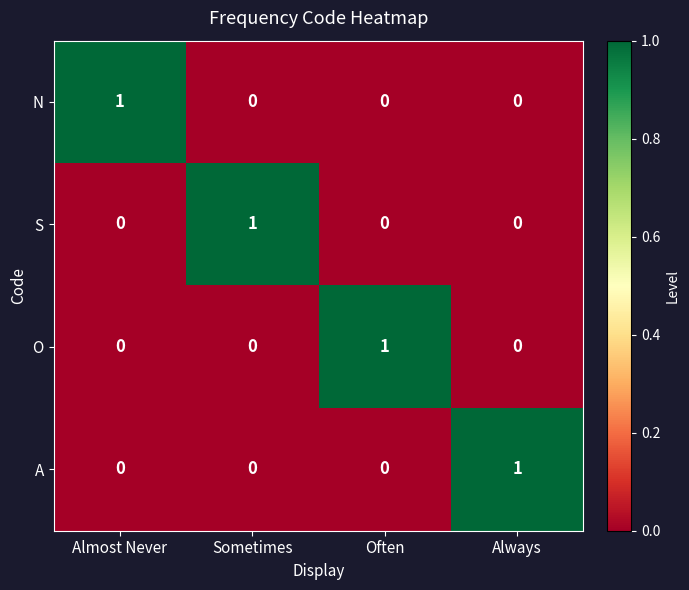

What is the total value across all series at Always?

1